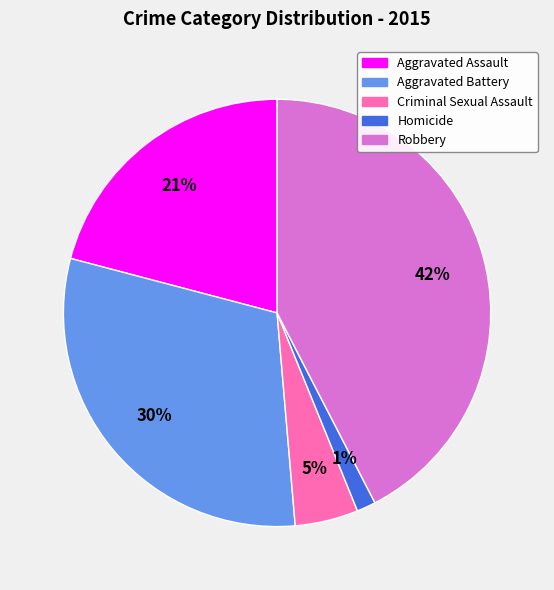

To the nearest percent, what is the difference between the largest and smallest slice percentages?

41%